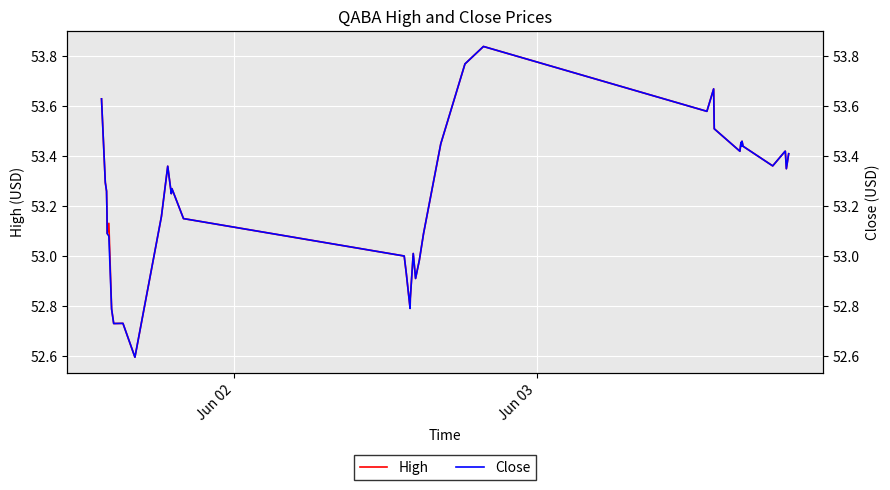

What is the lowest value of the High series?

52.6